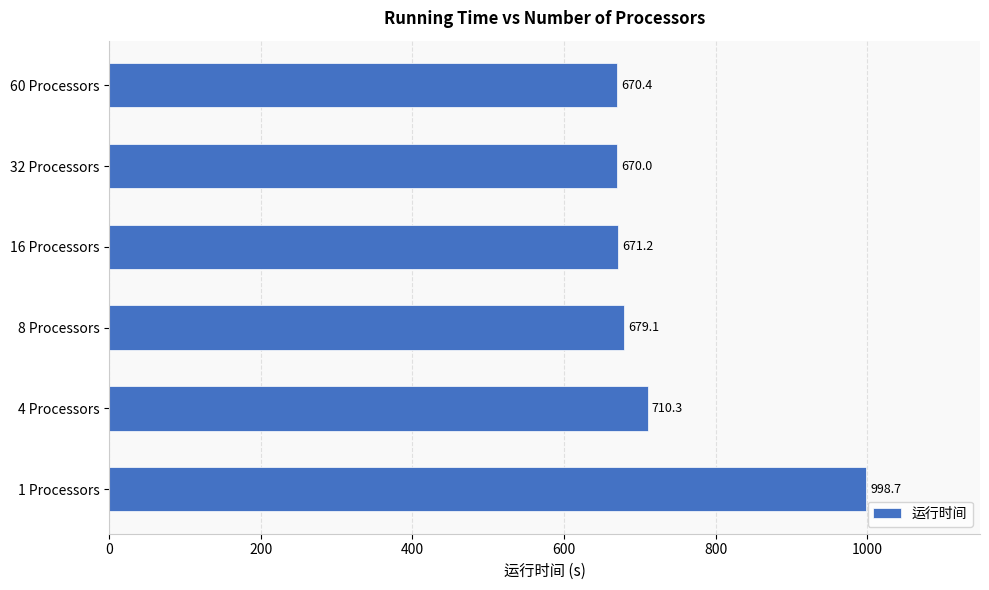

List the labels in order of value, largest first.

1 Processors, 4 Processors, 8 Processors, 16 Processors, 60 Processors, 32 Processors